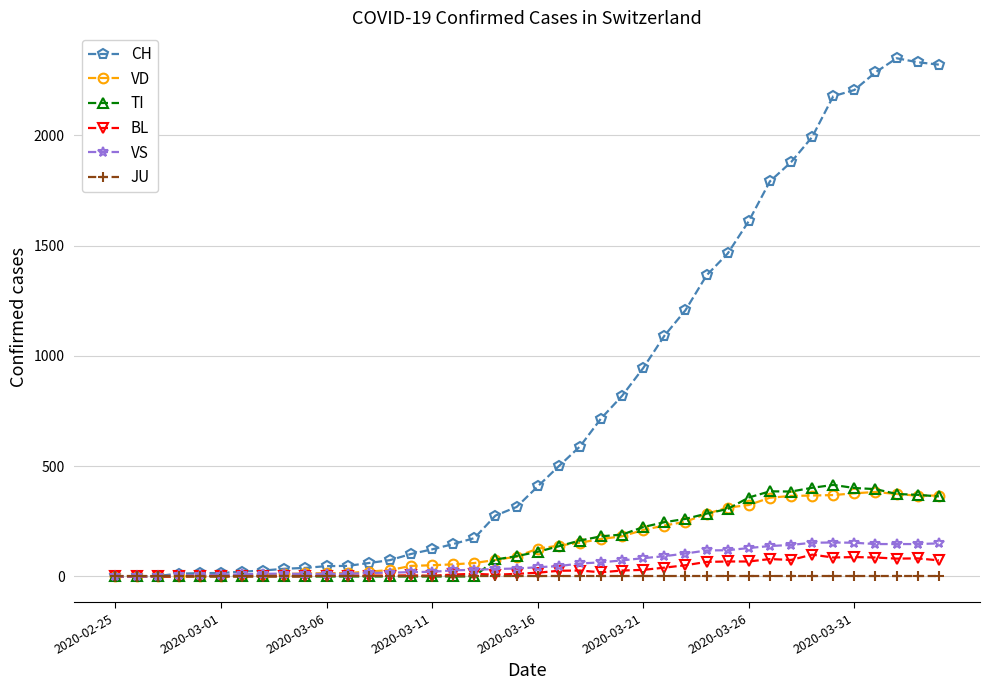

At how many categories does at least one series exceed 897?

15